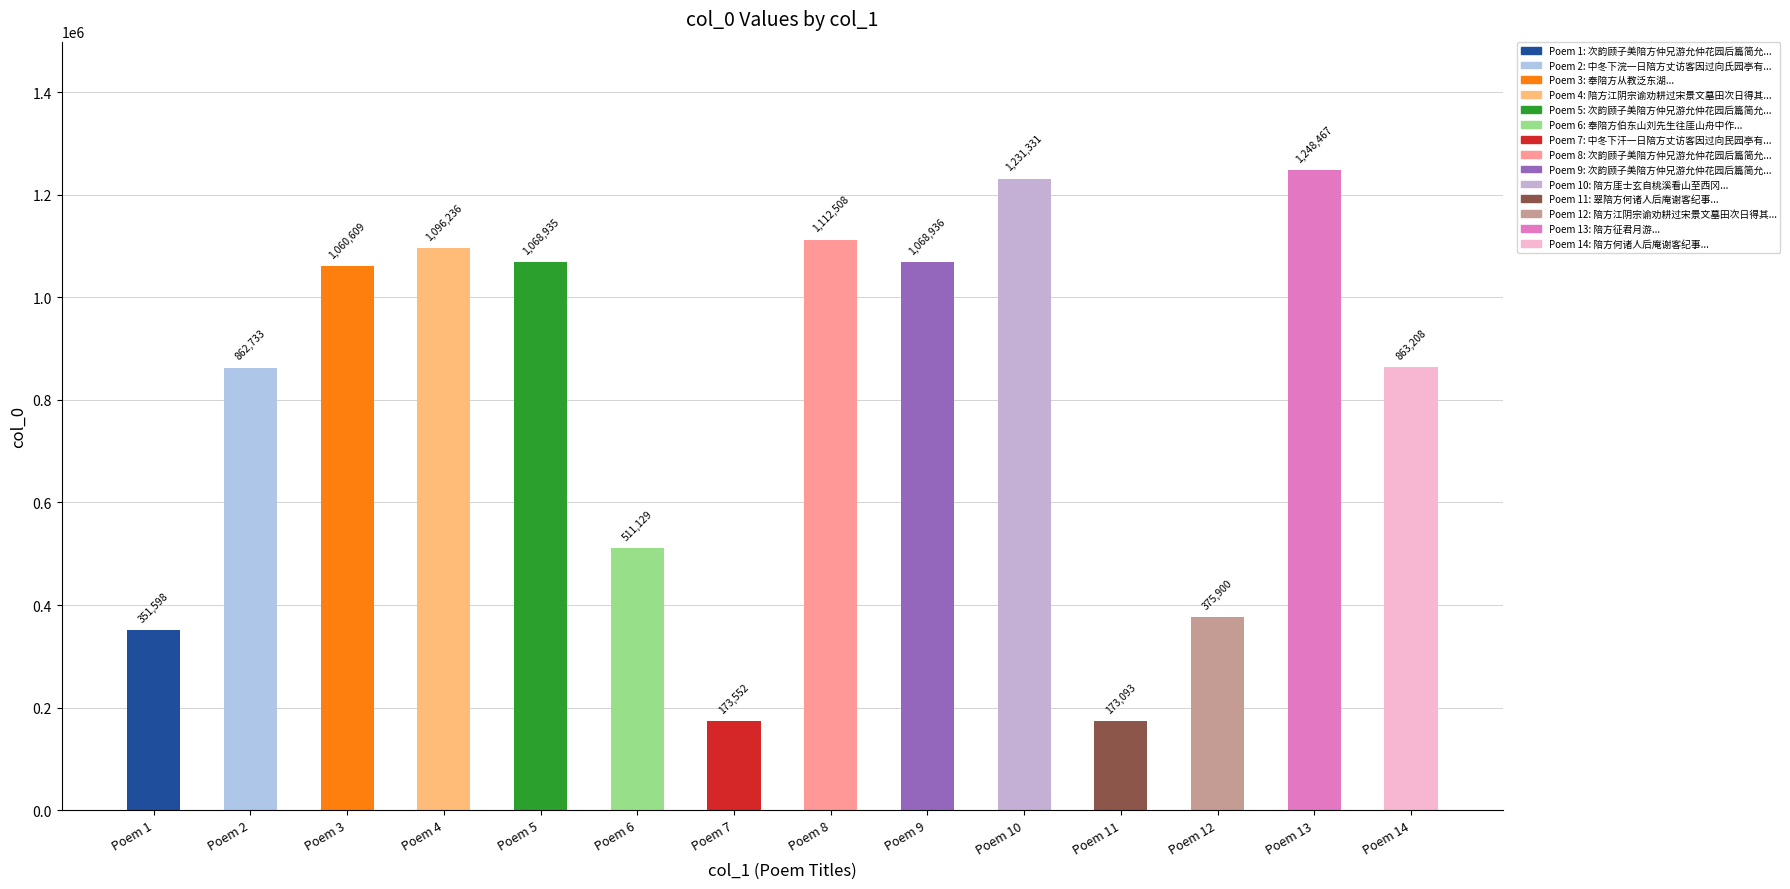

List the labels in order of value, smallest first.

翠陪方何诸人后庵谢客纪事, 中冬下汗一日陪方丈访客因过向民园亭有感, 次韵顾子美陪方仲兄游允仲花园后篇简允仲, 陪方江阴宗谕劝耕过宋景文墓田次日得其唐书草并侍郎诰, 奉陪方伯东山刘先生往厓山舟中作, 中冬下浣一日陪方丈访客因过向氏园亭有感, 陪方何诸人后庵谢客纪事, 奉陪方从教泛东湖, 次韵顾子美陪方仲兄游允仲花园后篇简允仲 其一, 次韵顾子美陪方仲兄游允仲花园后篇简允仲 其二, 陪方江阴宗谕劝耕过宋景文墓田次日得其唐书草并侍郎诰, 次韵顾子美陪方仲兄游允仲花园后篇简允仲, 陪方厓士玄自桃溪看山至西冈, 陪方征君月游